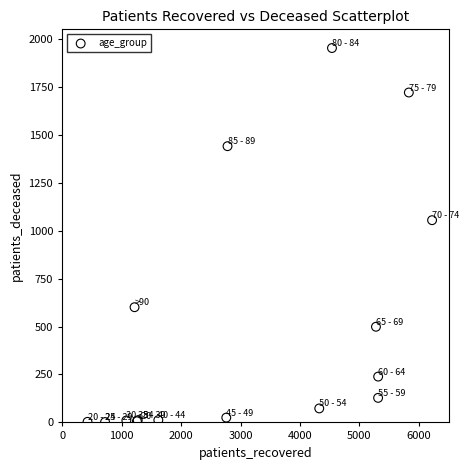

What Y value in the scatter plot is closest to 977?

1055